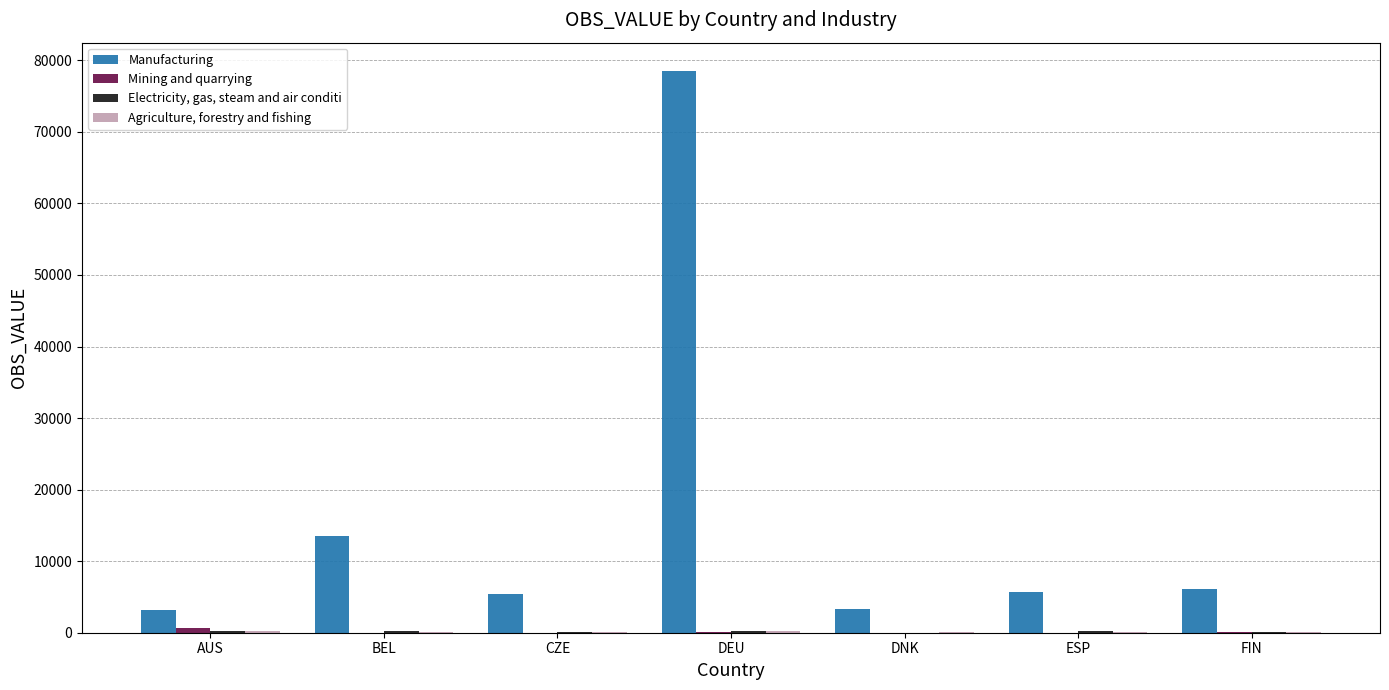

At which category does the chart reach its peak across all series?

DEU